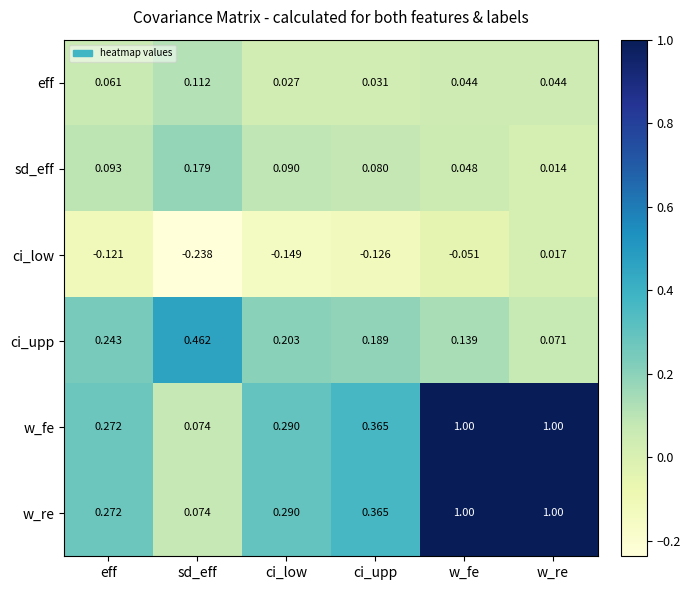

Rank the categories by ci_upp value from lowest to highest.

w_re, w_fe, ci_upp, ci_low, eff, sd_eff